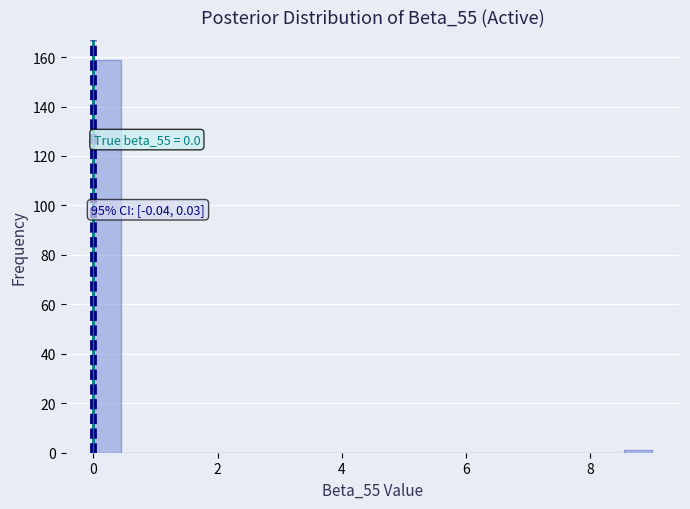

Around what value on the x-axis is the tallest bar? Give the approximate position of its centre, as read against the axis.

0.2